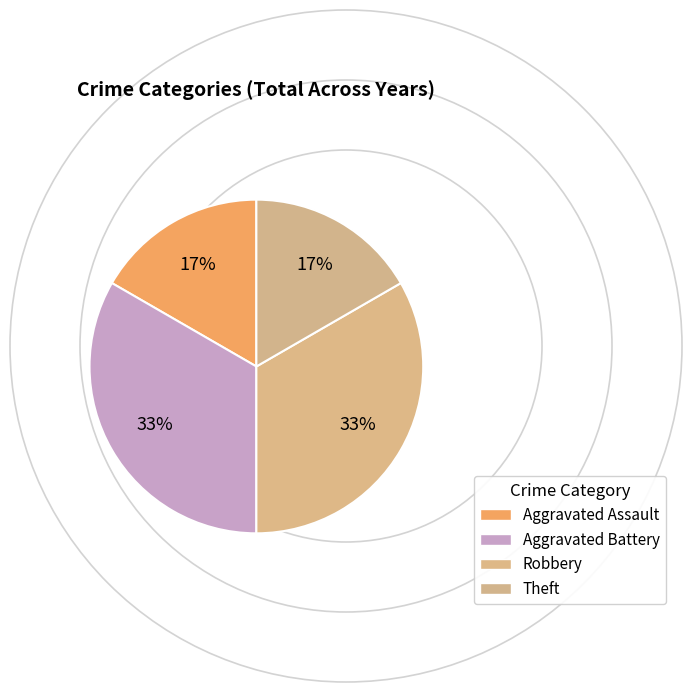

How many segments does this pie chart have?

4